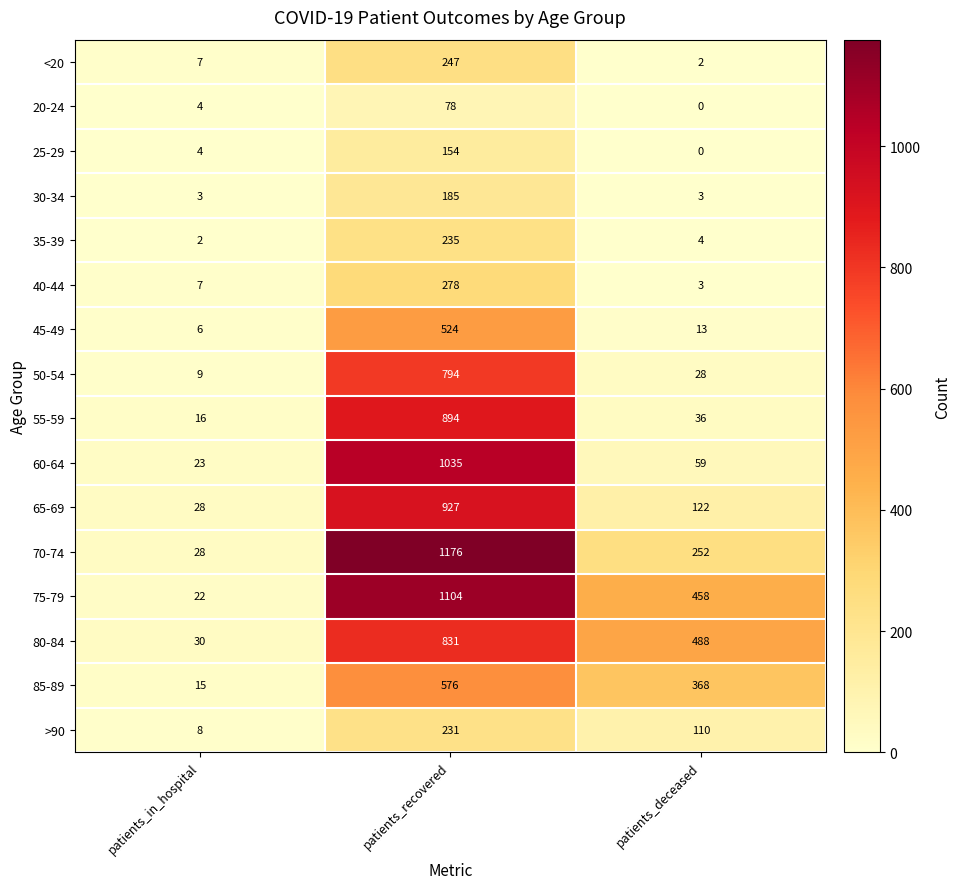

The value of 25-29 at patients_recovered is 154. True or false?

True